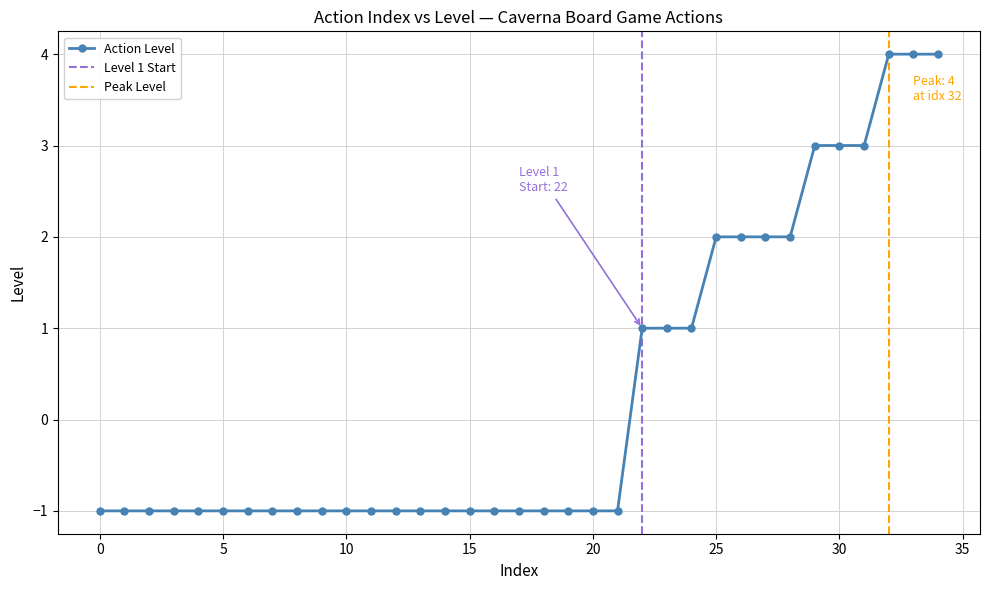

Reading left to right, extract all data points from this chart.

-1	-1	-1	-1	-1	-1	-1	-1	-1	-1	-1	-1	-1	-1	-1	-1	-1	-1	-1	-1	-1	-1	1	1	1	2	2	2	2	3	3	3	4	4	4